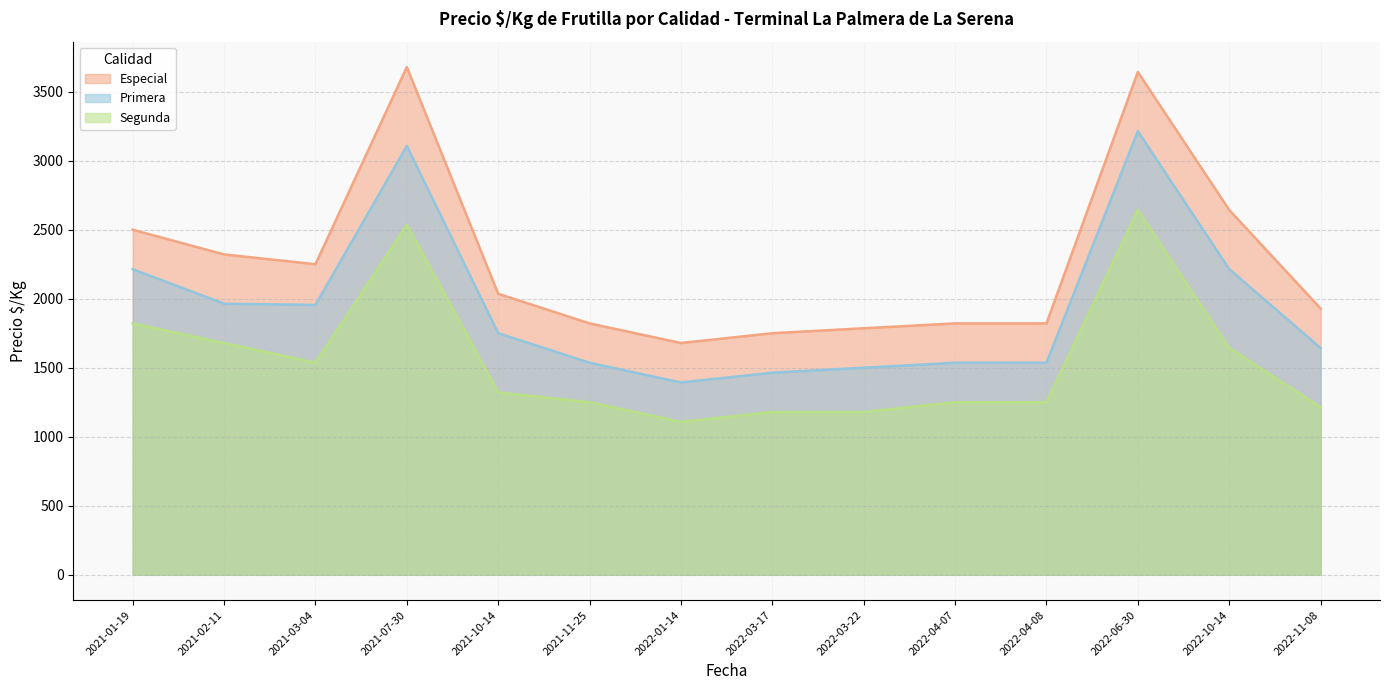

True or false: Especial and Primera intersect in this chart.

False